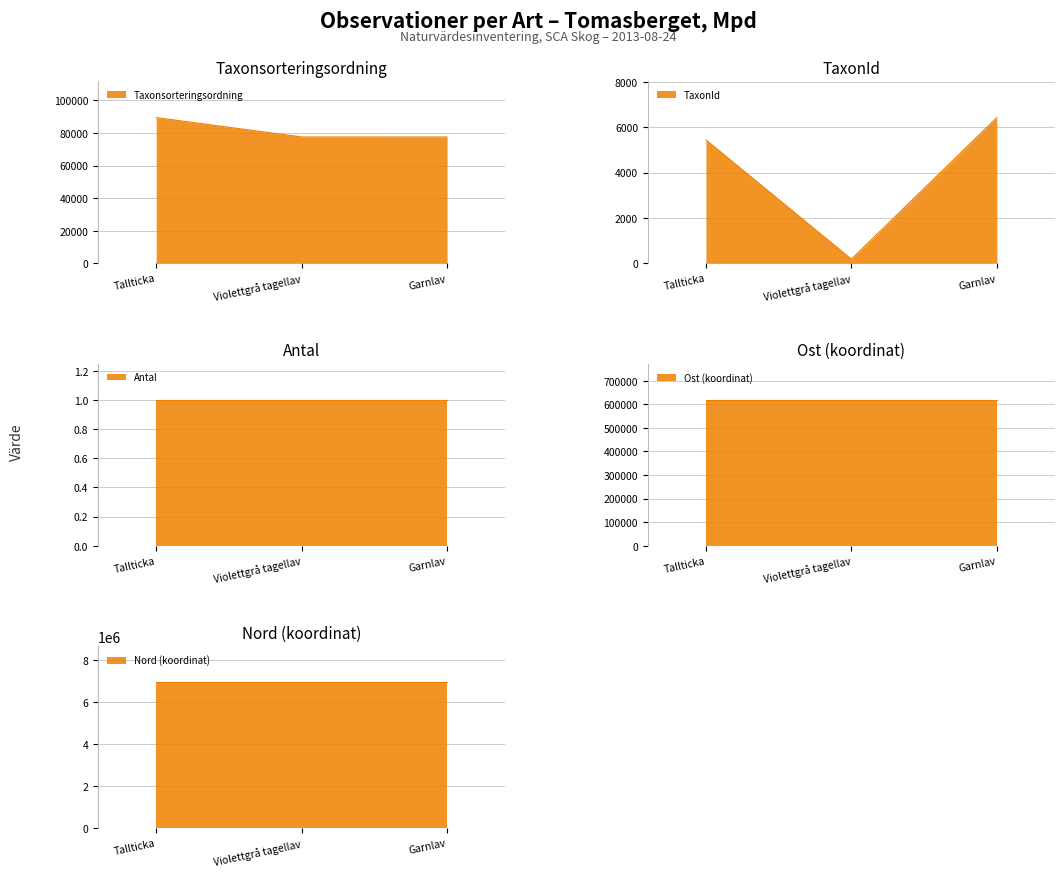

Rank the categories by Taxonsorteringsordning value from lowest to highest.

Garnlav, Violettgrå tagellav, Tallticka